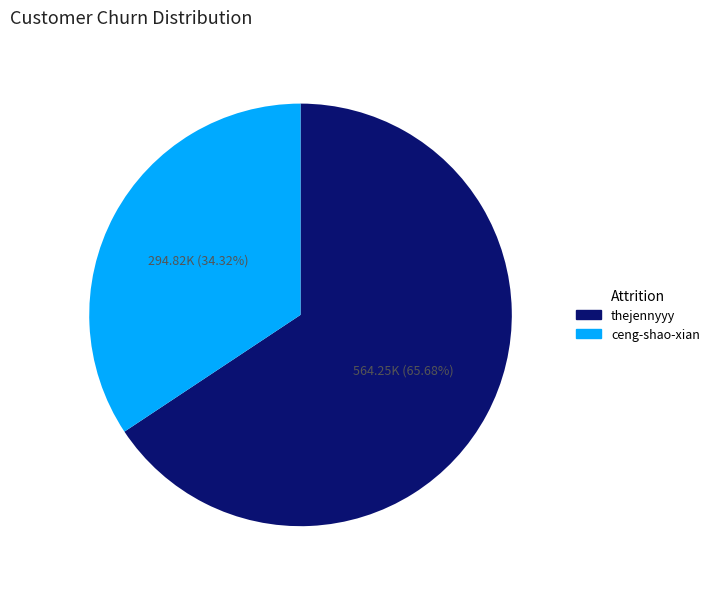

Do thejennyyy and ceng-shao-xian together represent more than half of the pie?

Yes